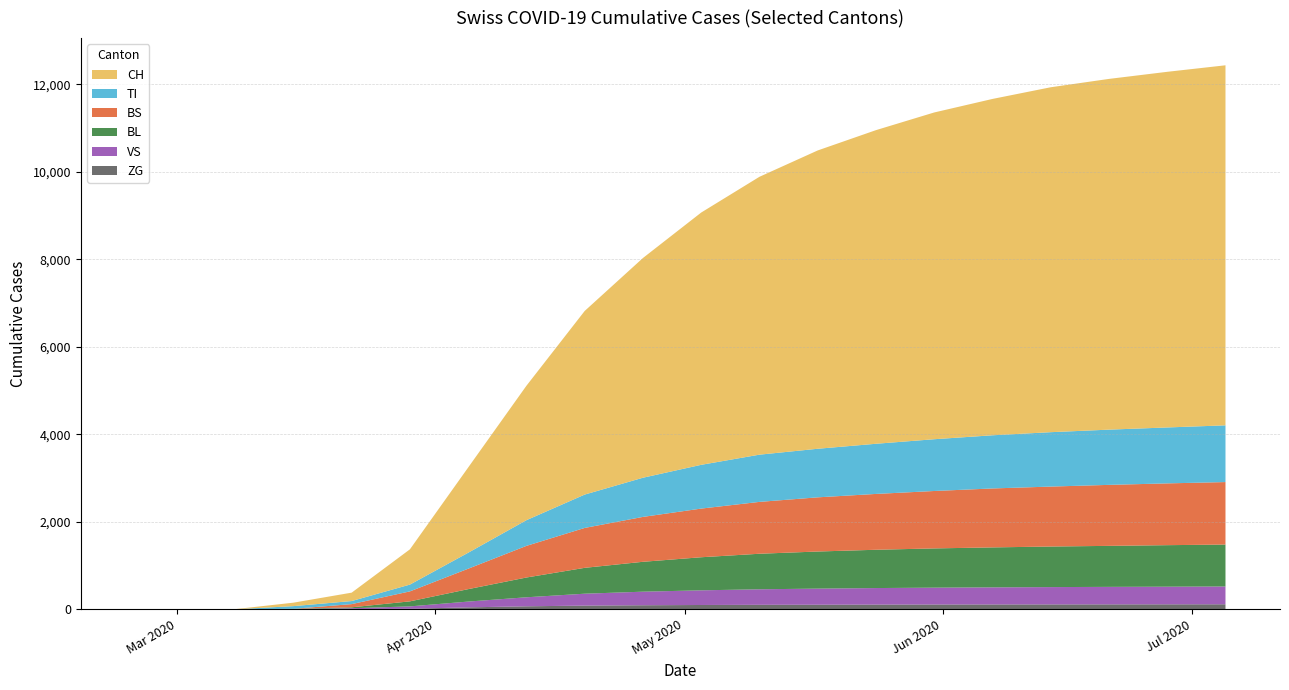

Reading left to right, what are all the values shown in this chart?

CH: 2020-02-25=0	2020-03-01=0	2020-03-08=3	2020-03-15=79	2020-03-22=192	2020-03-29=806	2020-04-05=1948	2020-04-12=3072	2020-04-19=4196	2020-04-26=5021	2020-05-03=5765	2020-05-10=6350	2020-05-17=6817	2020-05-24=7167	2020-05-31=7467	2020-06-07=7686	2020-06-14=7882	2020-06-21=8015	2020-06-28=8127	2020-07-05=8228
TI: 2020-02-25=0	2020-03-01=0	2020-03-08=0	2020-03-15=61	2020-03-22=70	2020-03-29=155	2020-04-05=365	2020-04-12=587	2020-04-19=762	2020-04-26=895	2020-05-03=1000	2020-05-10=1079	2020-05-17=1110	2020-05-24=1146	2020-05-31=1183	2020-06-07=1215	2020-06-14=1243	2020-06-21=1262	2020-06-28=1278	2020-07-05=1296
BS: 2020-02-25=0	2020-03-01=0	2020-03-08=0	2020-03-15=0	2020-03-22=73	2020-03-29=228	2020-04-05=467	2020-04-12=723	2020-04-19=912	2020-04-26=1026	2020-05-03=1112	2020-05-10=1185	2020-05-17=1238	2020-05-24=1276	2020-05-31=1312	2020-06-07=1347	2020-06-14=1370	2020-06-21=1394	2020-06-28=1412	2020-07-05=1428
BL: 2020-02-25=0	2020-03-01=0	2020-03-08=0	2020-03-15=5	2020-03-22=21	2020-03-29=115	2020-04-05=284	2020-04-12=452	2020-04-19=591	2020-04-26=683	2020-05-03=756	2020-05-10=812	2020-05-17=848	2020-05-24=875	2020-05-31=897	2020-06-07=913	2020-06-14=927	2020-06-21=937	2020-06-28=949	2020-07-05=958
VS: 2020-02-25=0	2020-03-01=0	2020-03-08=0	2020-03-15=6	2020-03-22=19	2020-03-29=54	2020-04-05=132	2020-04-12=206	2020-04-19=272	2020-04-26=310	2020-05-03=335	2020-05-10=355	2020-05-17=368	2020-05-24=378	2020-05-31=385	2020-06-07=391	2020-06-14=396	2020-06-21=400	2020-06-28=403	2020-07-05=407
ZG: 2020-02-25=0	2020-03-01=0	2020-03-08=0	2020-03-15=0	2020-03-22=5	2020-03-29=12	2020-04-05=44	2020-04-12=68	2020-04-19=84	2020-04-26=92	2020-05-03=98	2020-05-10=102	2020-05-17=104	2020-05-24=107	2020-05-31=109	2020-06-07=110	2020-06-14=111	2020-06-21=112	2020-06-28=113	2020-07-05=114